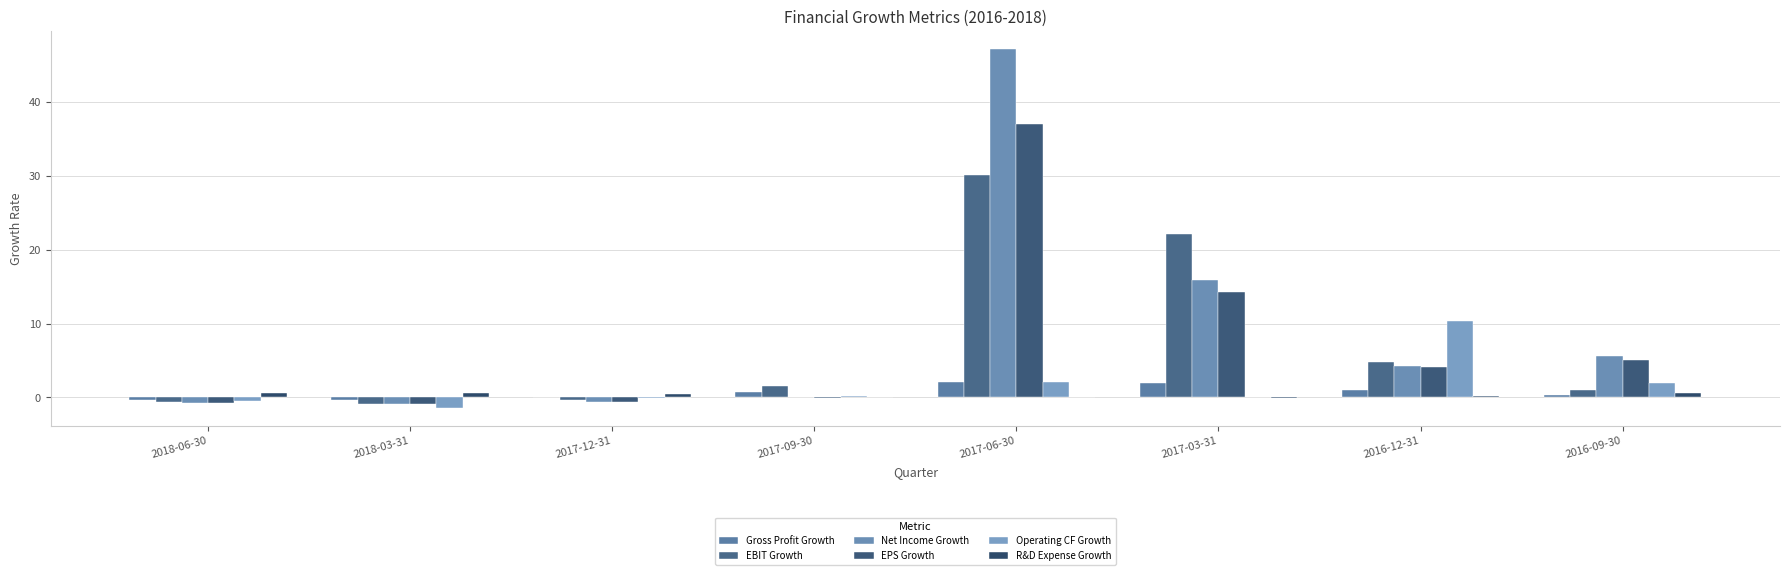

How many categories are shown in the chart?

8